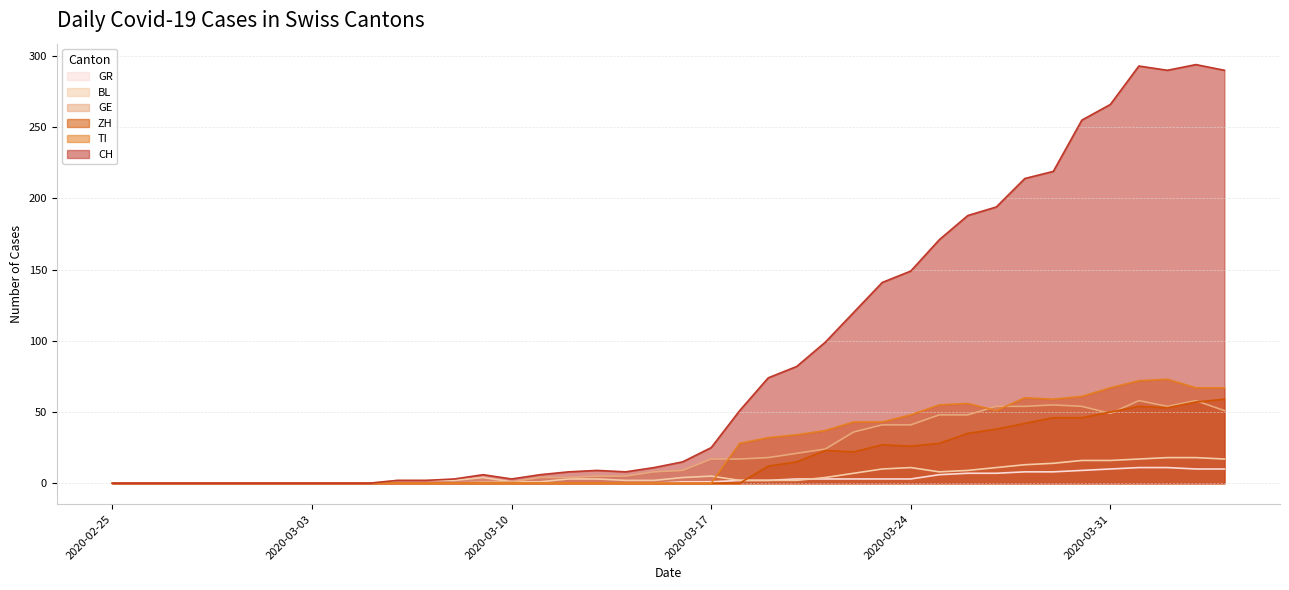

How many lines are shown in the chart?

6